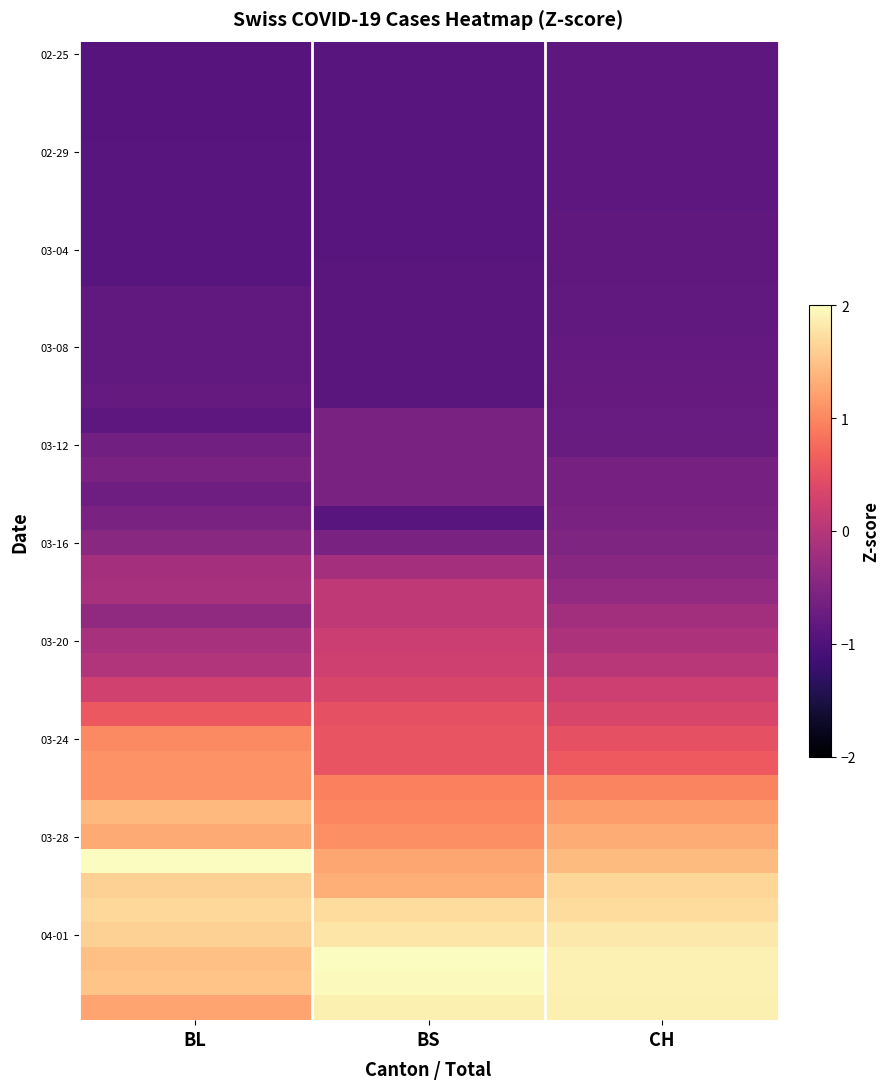

What is the total value across all series at BS?

-0.1